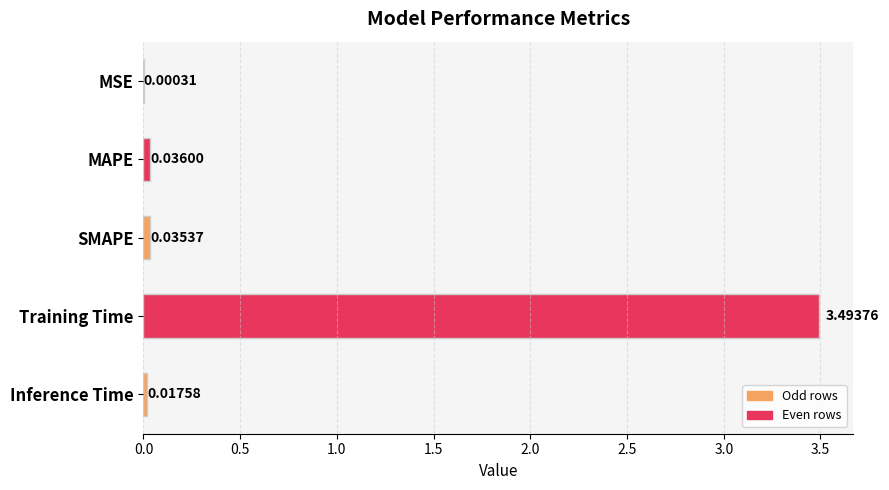

Which has a higher value, MSE or MAPE?

MAPE